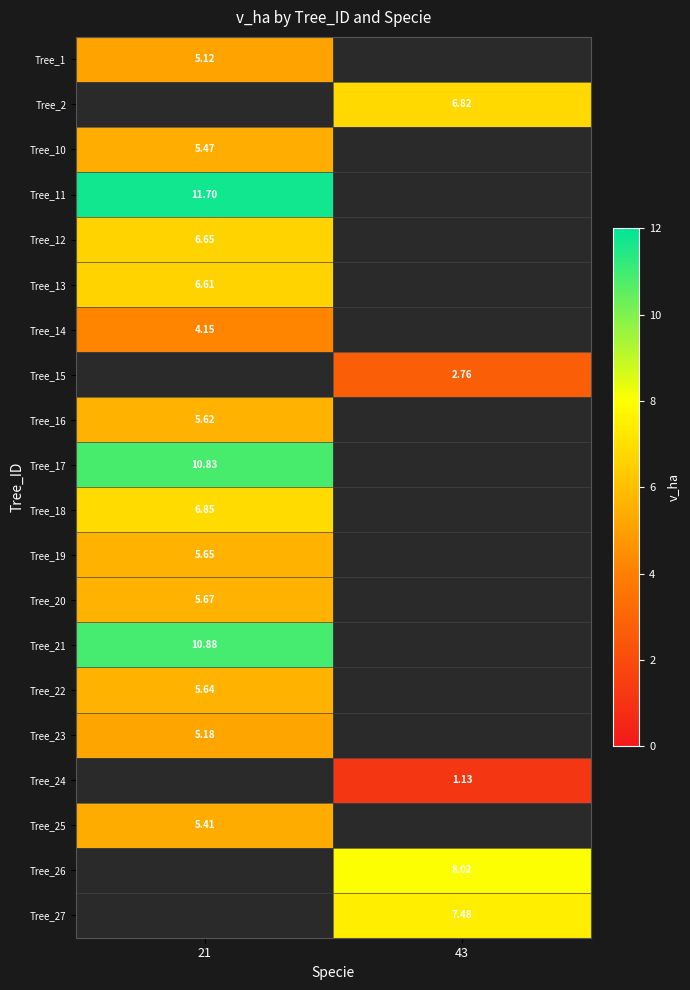

At how many categories does at least one series exceed 10?

1